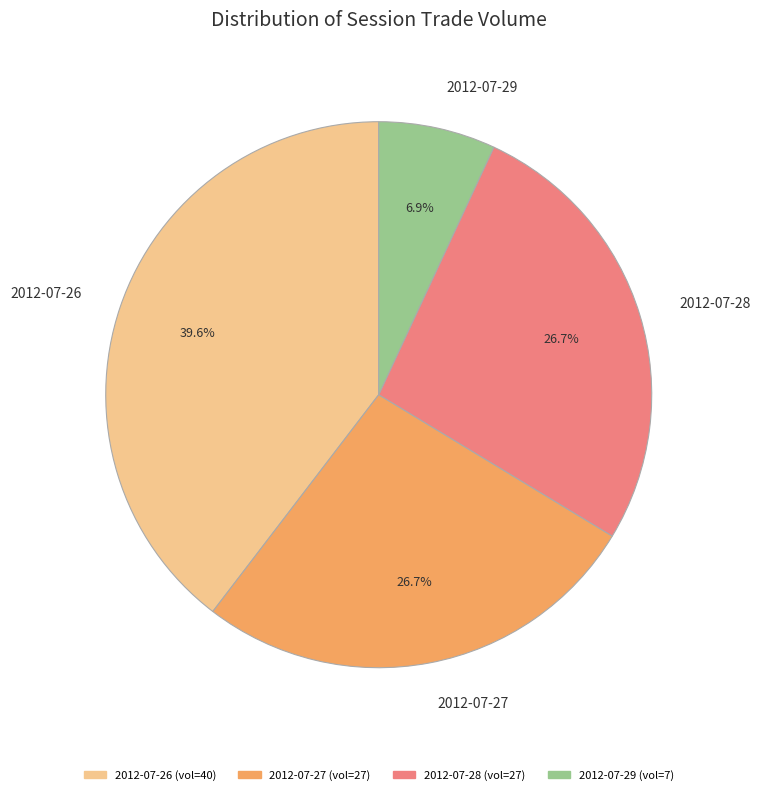

To the nearest percent, what is the average slice percentage?

25%